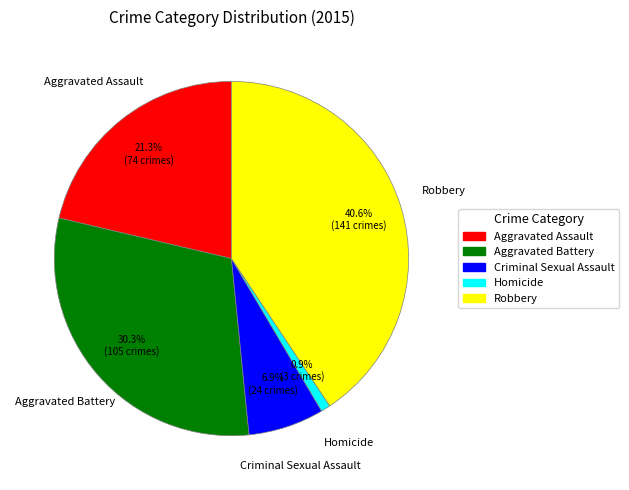

Between Aggravated Assault and Robbery, which is larger?

Robbery